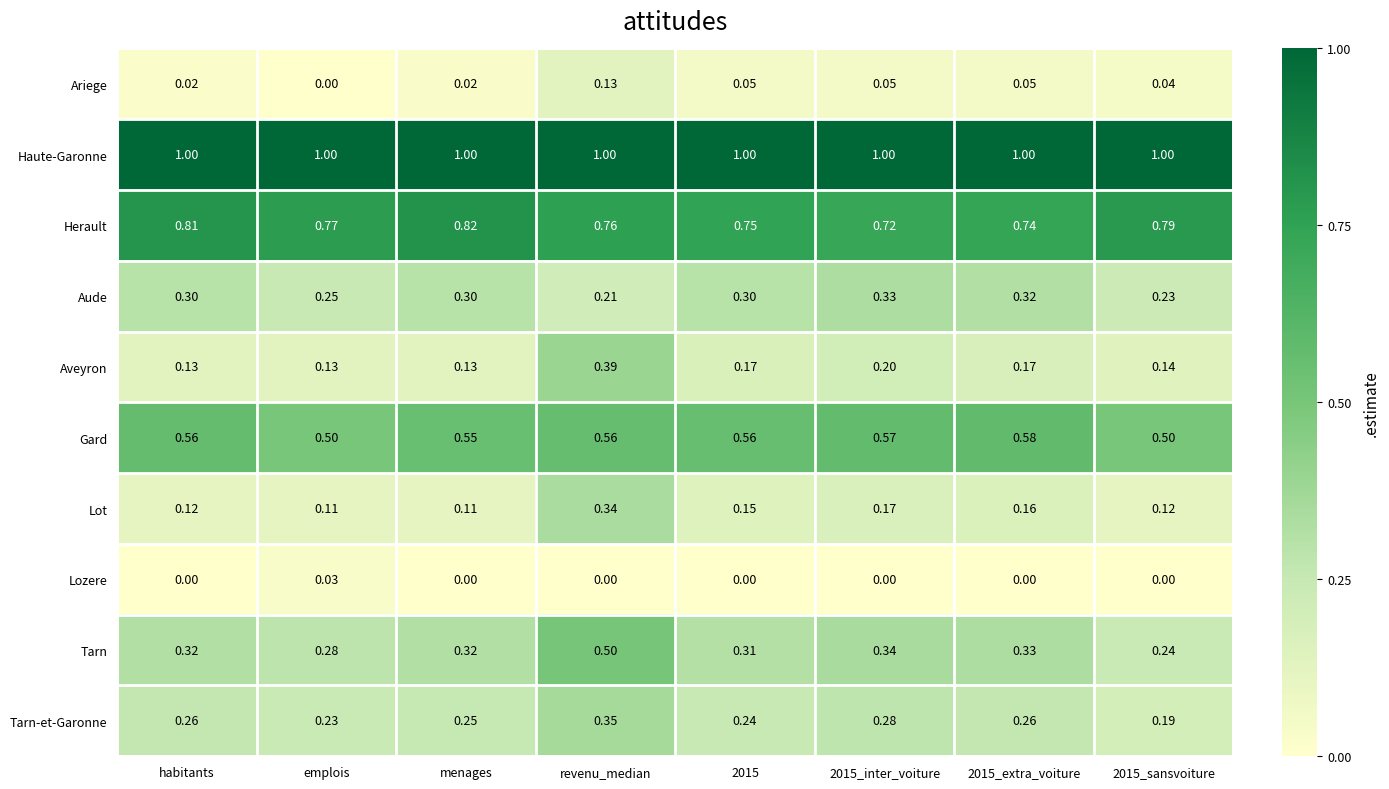

Between habitants and 2015_sansvoiture, which series saw the biggest shift?

Tarn